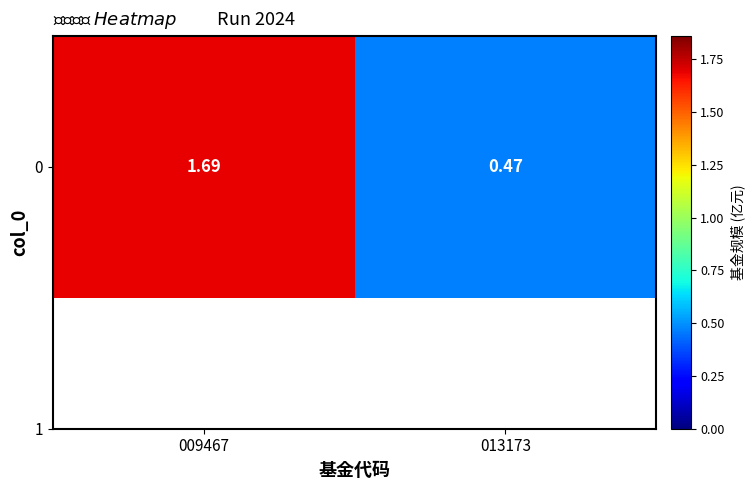

Rank the categories by value from highest to lowest.

009467, 013173